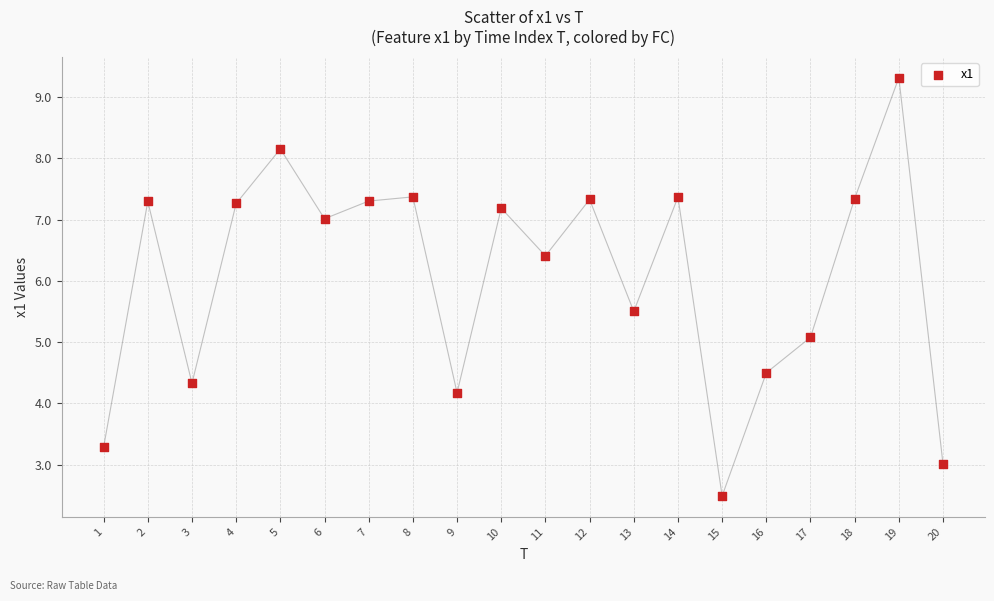

What Y value in the scatter plot is closest to 5?

5.1